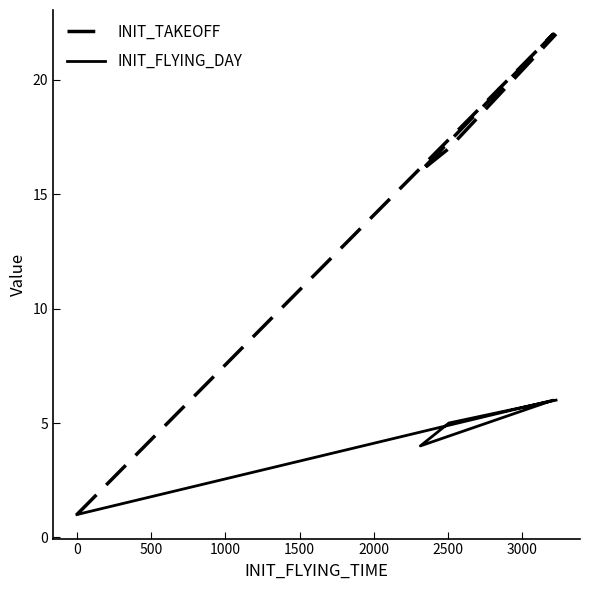

Reading left to right, what are all the values shown in this chart?

INIT_TAKEOFF: 1	1	1	22	16	17	22
INIT_FLYING_DAY: 1	1	1	6	4	5	6